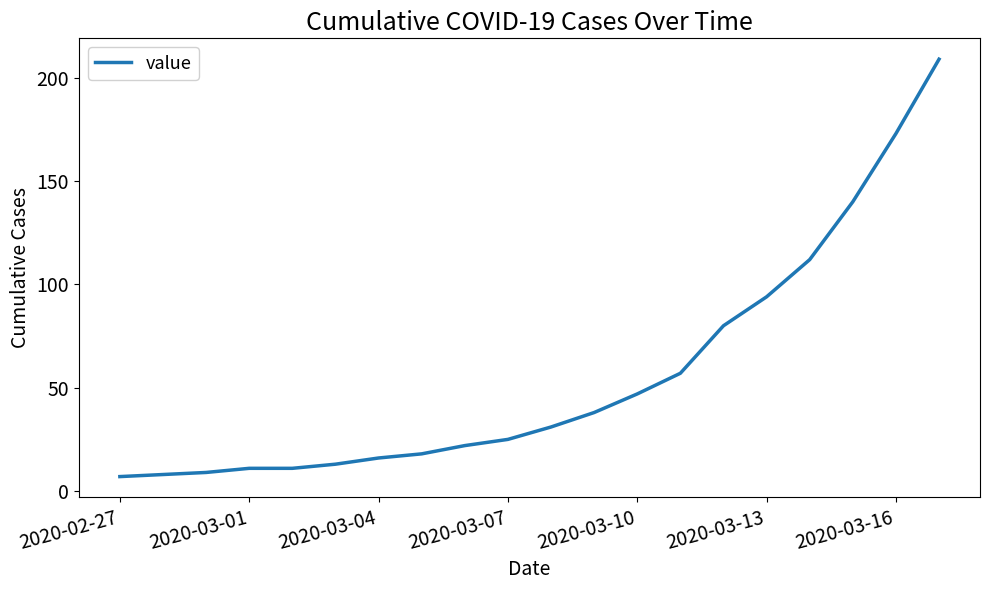

What is the average value?

56